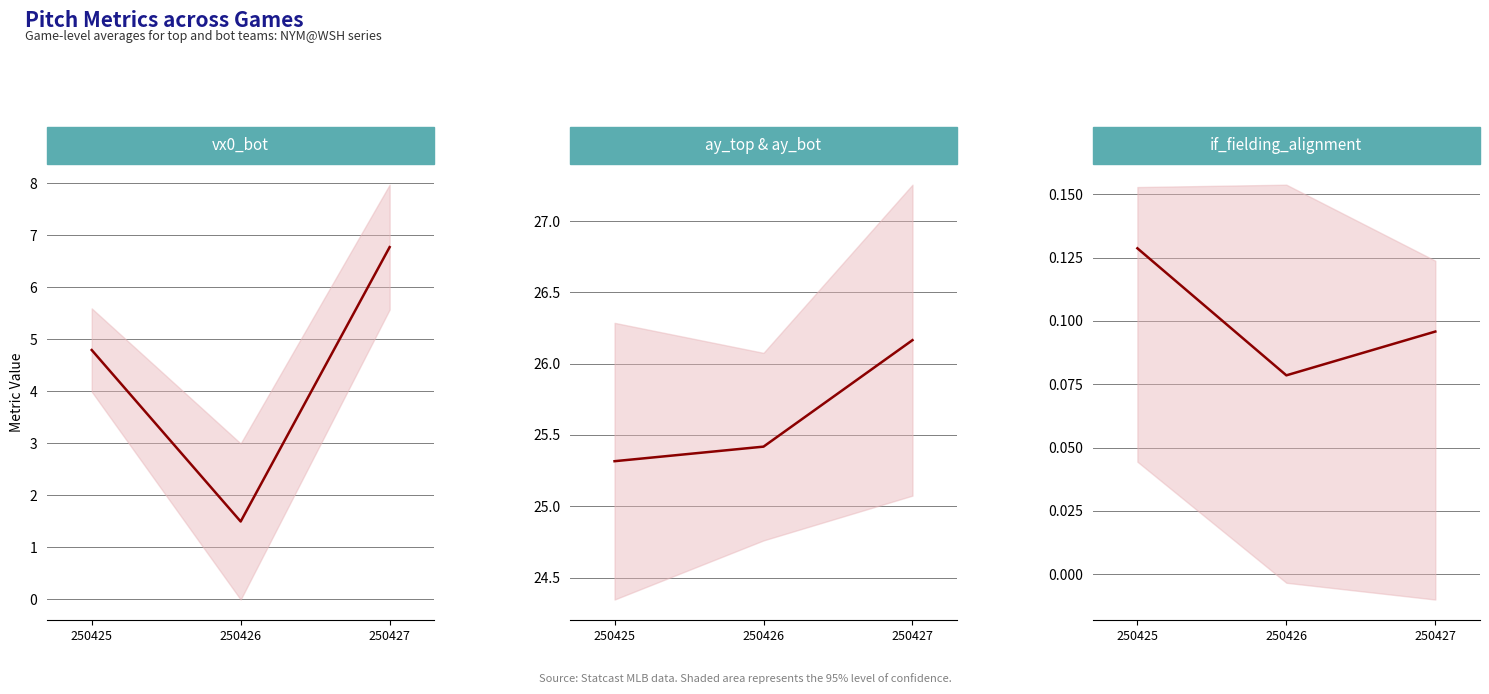

Reading right to left, list all the values displayed in this chart.

vx0_bot: 6.8	1.5	4.8
ay mean (top+bot): 26.2	25.4	25.3
if_alignment mean: 0.1	0.1	0.1